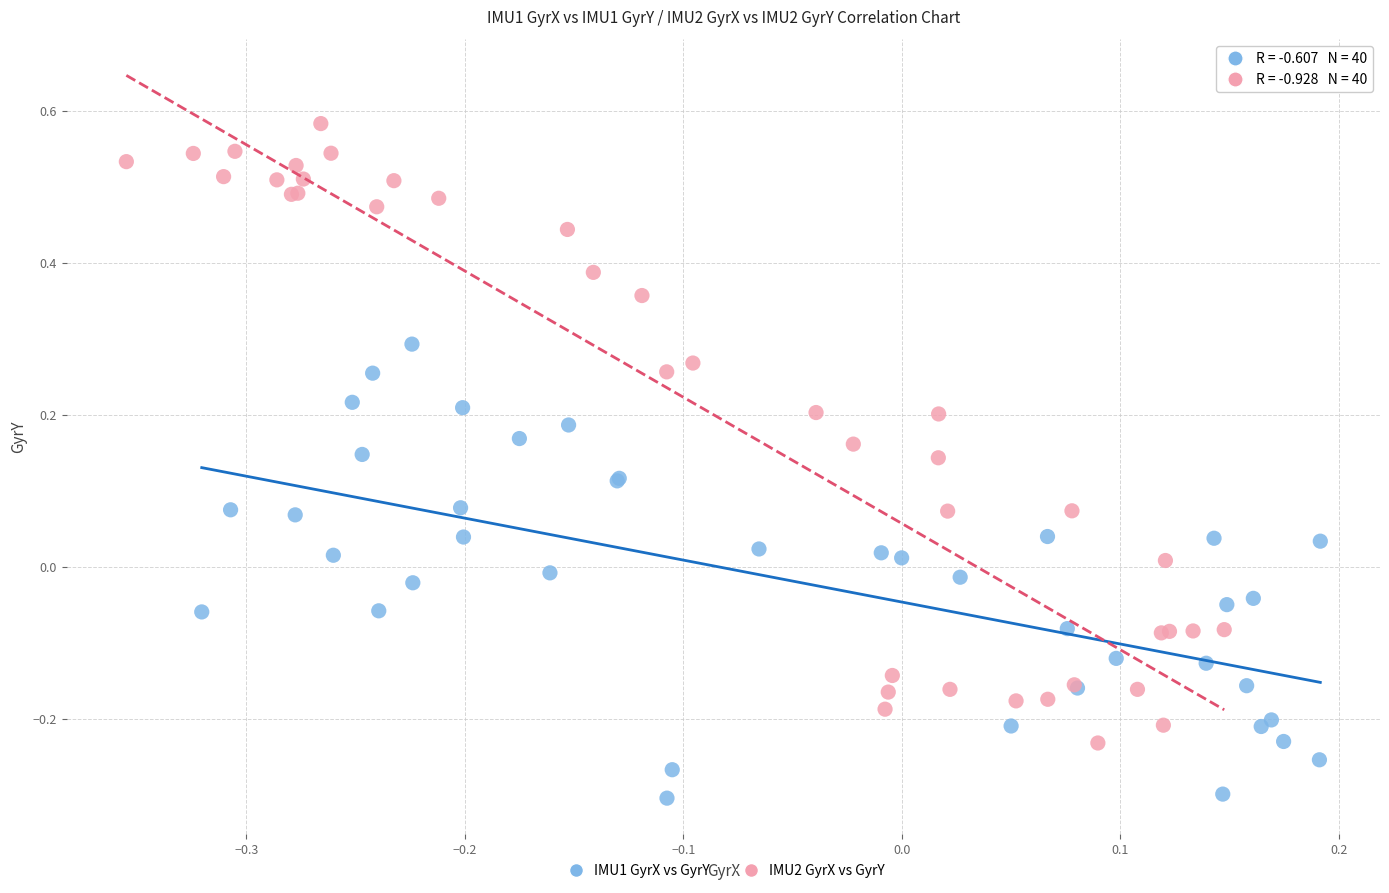

Which series contains the lowest Y value?

IMU1 GyrX vs GyrY